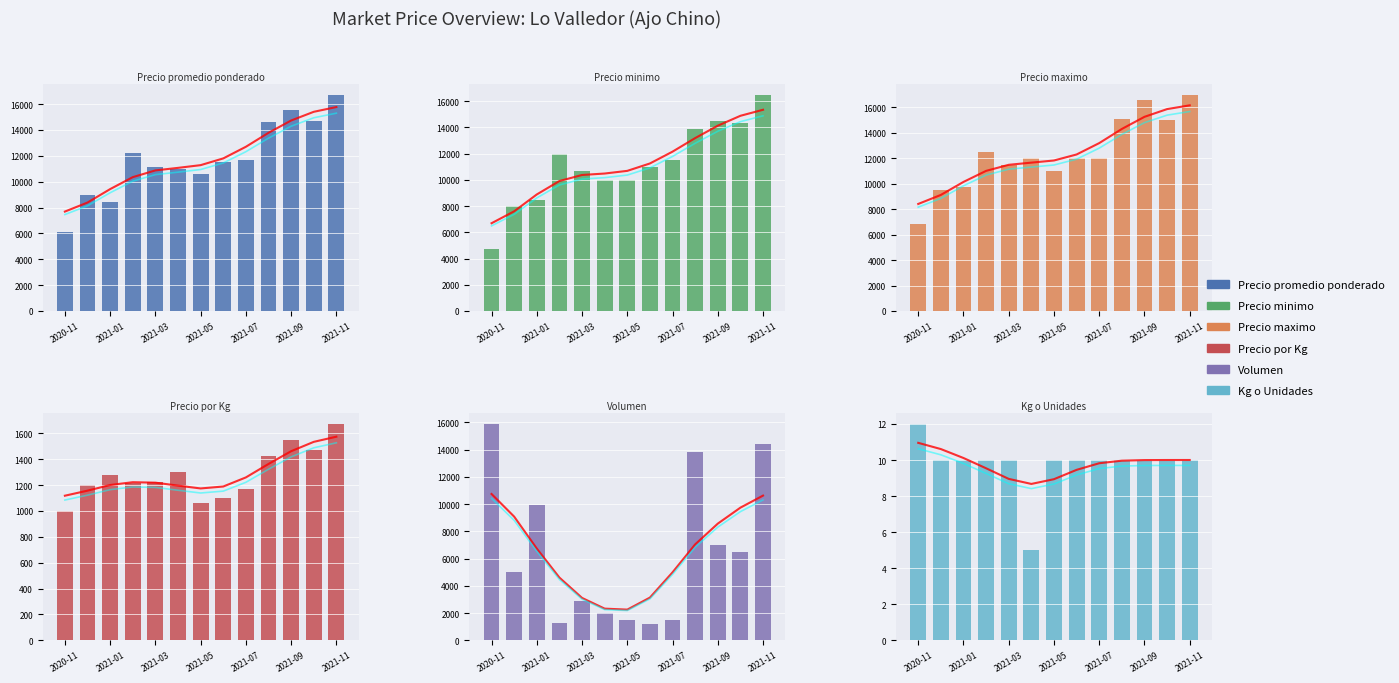

Rank the series by their maximum value, from lowest to highest.

Kg o Unidades, Precio por Kg, Volumen, Precio minimo, Precio promedio ponderado, Precio maximo